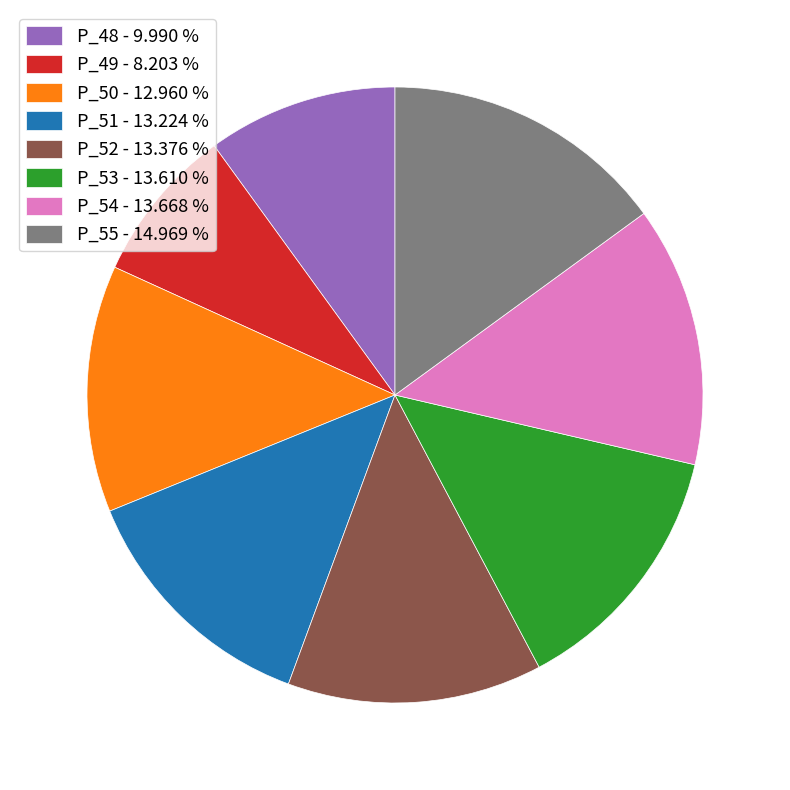

Does P_54 - 13.668 % account for over 50% of the chart?

No